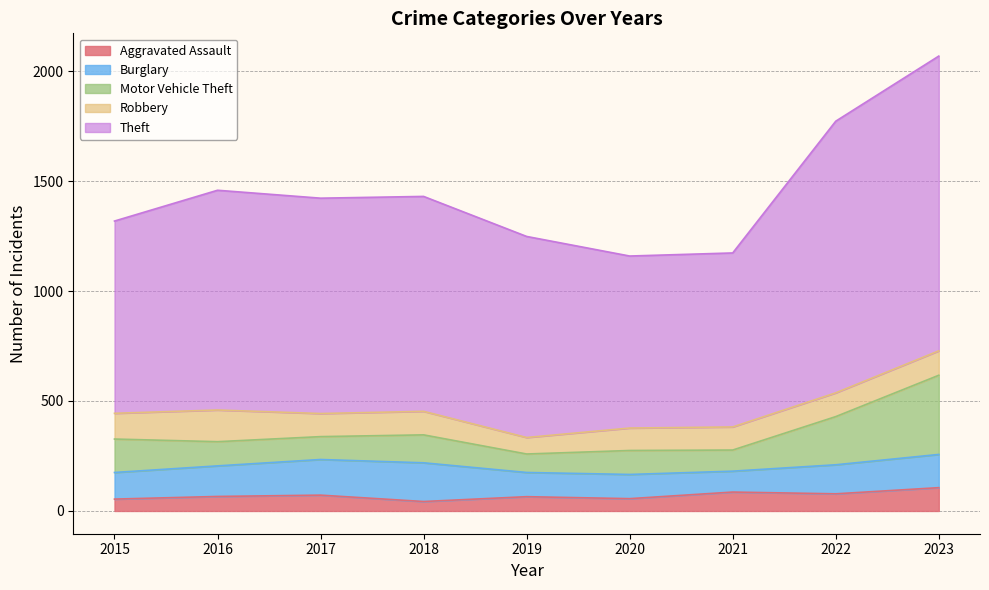

Which category has the highest value across all series?

2023